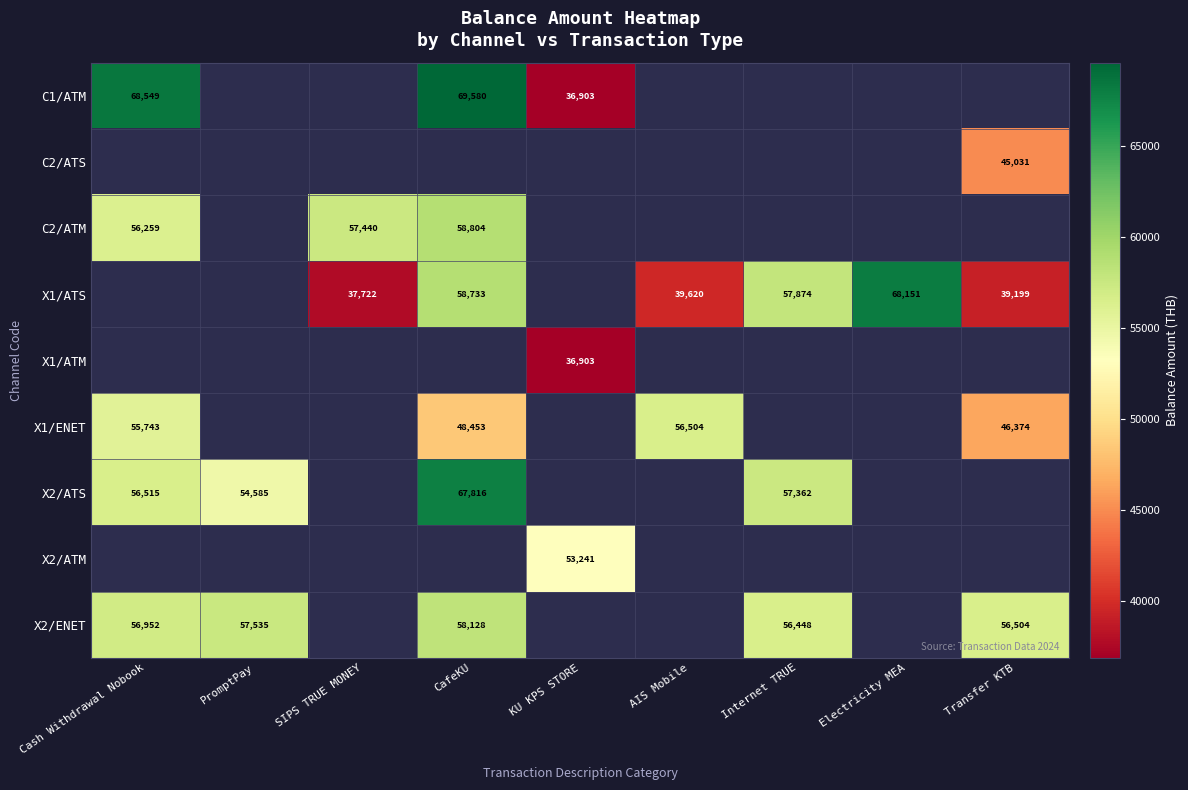

Which label corresponds to the smallest value in the chart?

KU KPS STORE